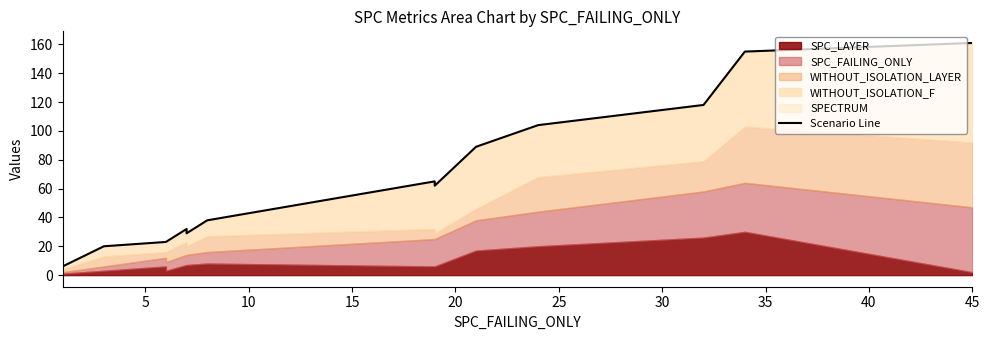

Reading left to right, extract all data points from this chart.

6	20	23	23	32	29	29	38	65	62	89	104	118	155	161